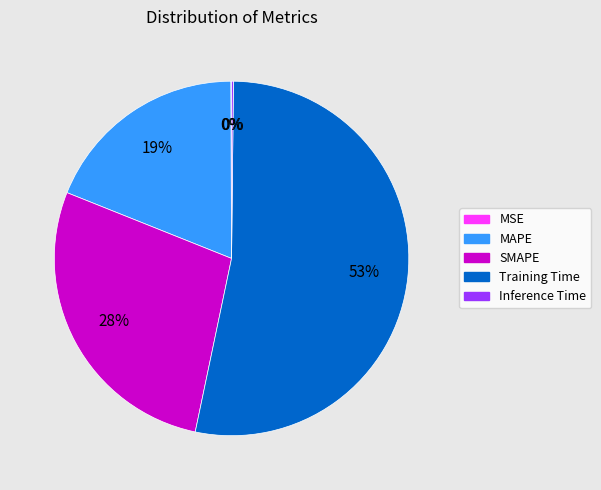

Is it true that MAPE is 19% of the pie?

True